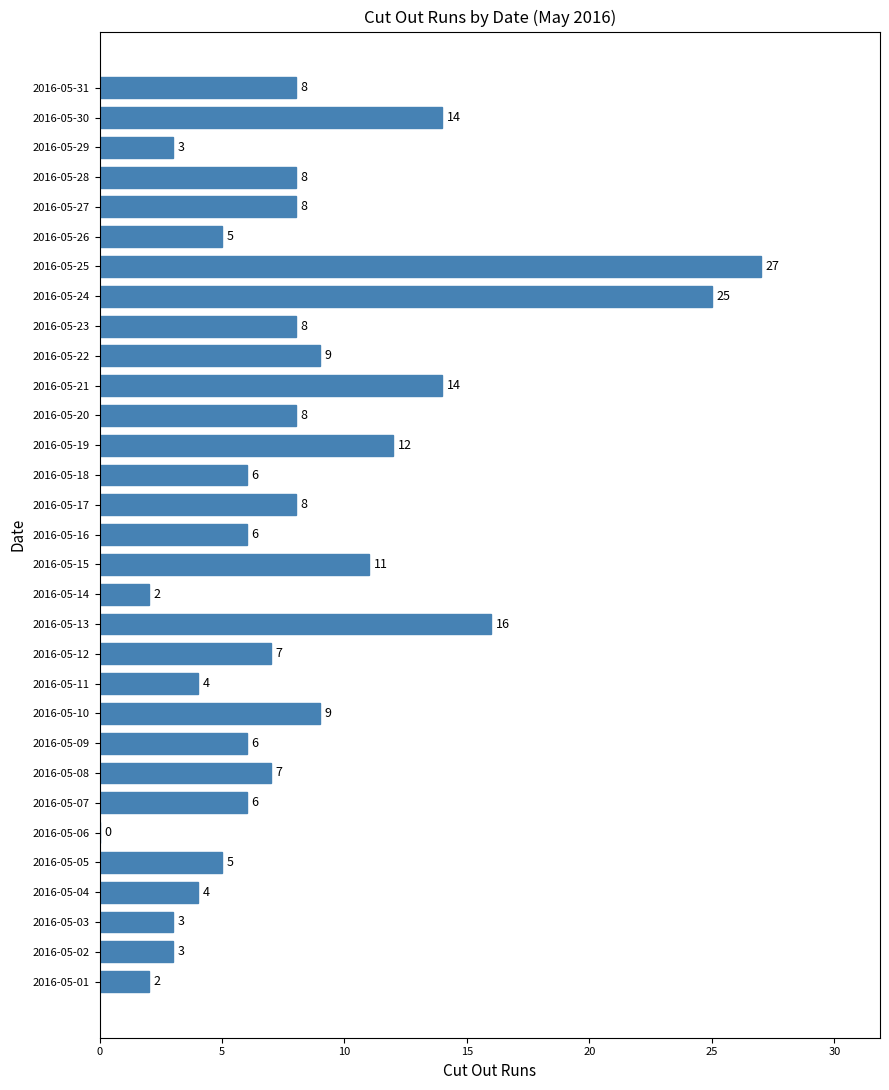

Reading bottom to top, what are all the values shown in this chart?

2016-05-01=2	2016-05-02=3	2016-05-03=3	2016-05-04=4	2016-05-05=5	2016-05-06=0	2016-05-07=6	2016-05-08=7	2016-05-09=6	2016-05-10=9	2016-05-11=4	2016-05-12=7	2016-05-13=16	2016-05-14=2	2016-05-15=11	2016-05-16=6	2016-05-17=8	2016-05-18=6	2016-05-19=12	2016-05-20=8	2016-05-21=14	2016-05-22=9	2016-05-23=8	2016-05-24=25	2016-05-25=27	2016-05-26=5	2016-05-27=8	2016-05-28=8	2016-05-29=3	2016-05-30=14	2016-05-31=8